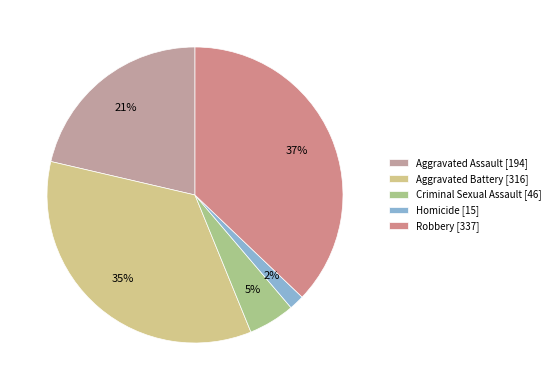

To the nearest percent, what is the difference between the largest and smallest slice percentages?

35%